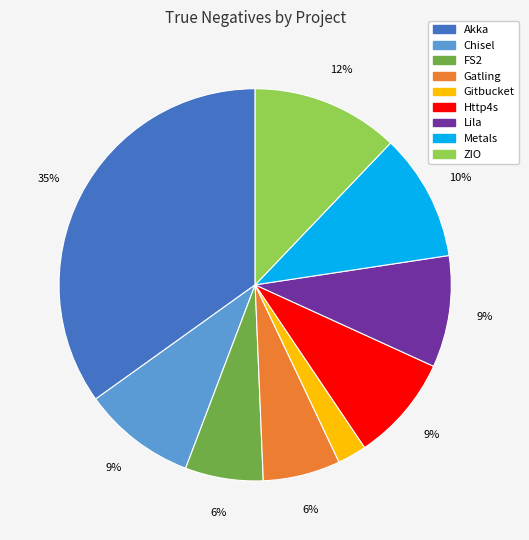

To the nearest percent, what portion does Metals represent?

10%